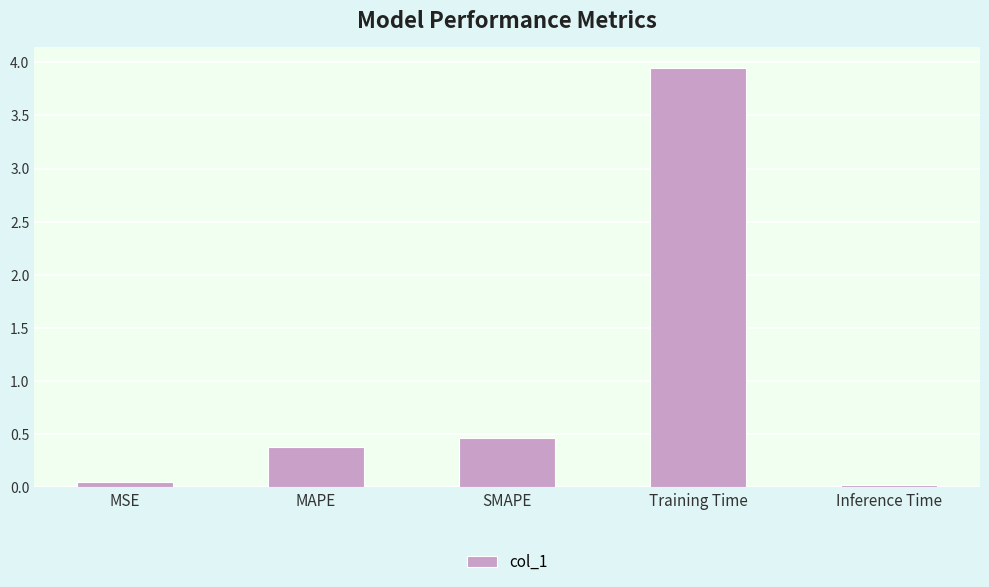

What is the average value?

1.0